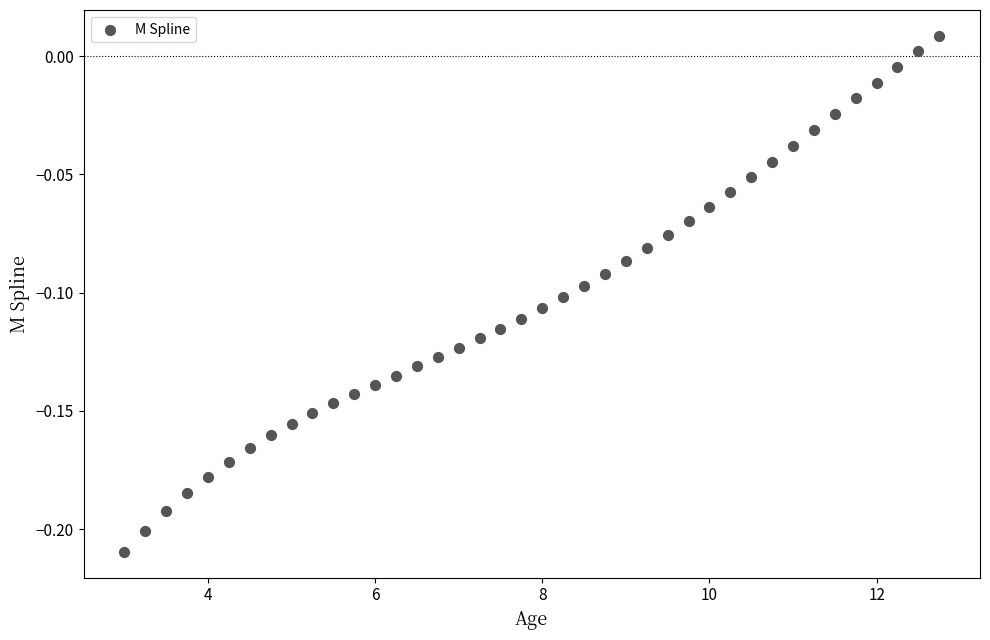

What is the range of X values (max minus min)?

9.8